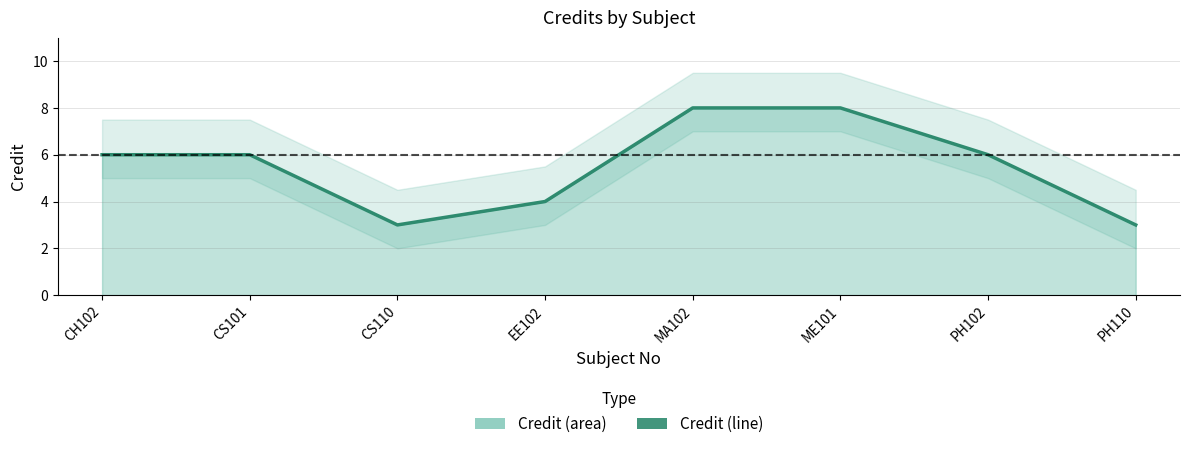

How many interior local valleys (lower than both neighbors) does the data have?

1